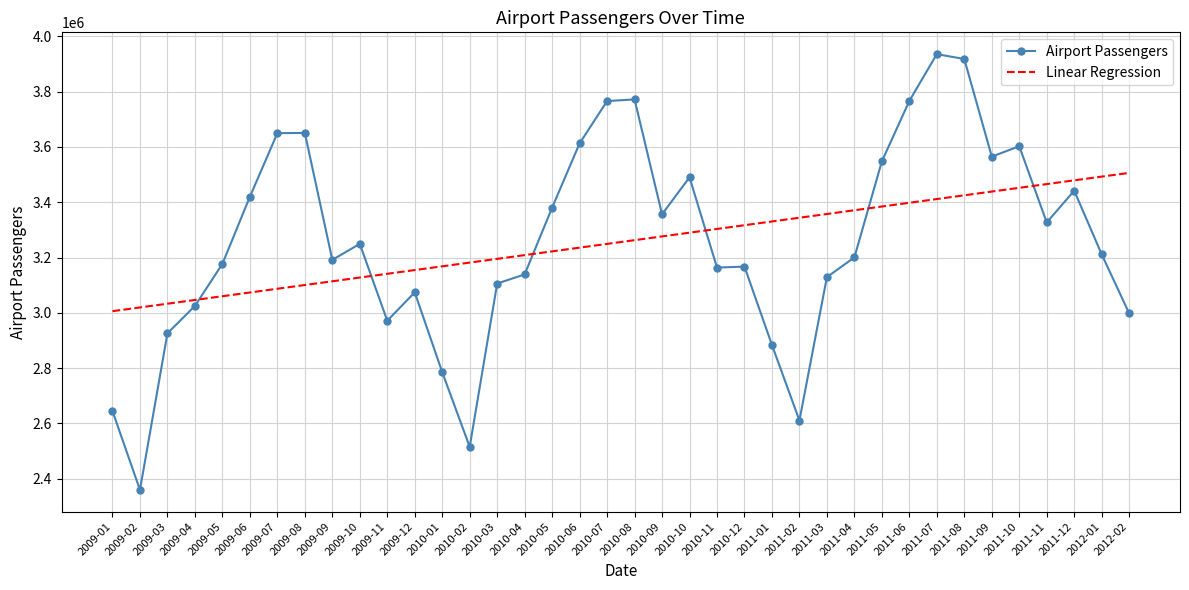

The value of Airport Passengers at 2010-07 is 2515061.0. True or false?

False